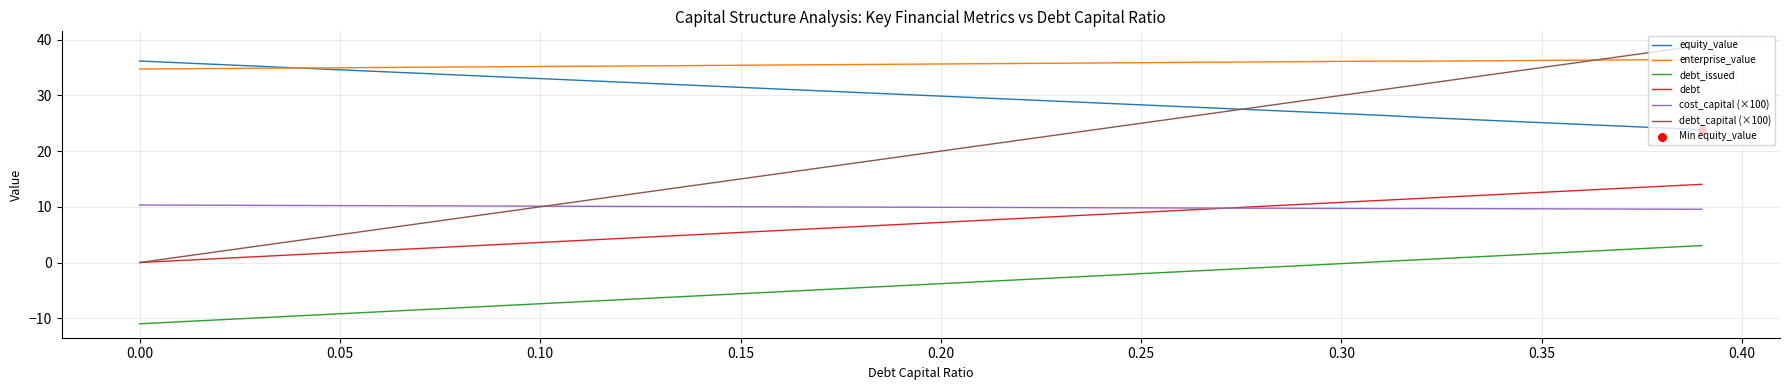

Which series has the largest range (max minus min)?

debt_capital (×100)